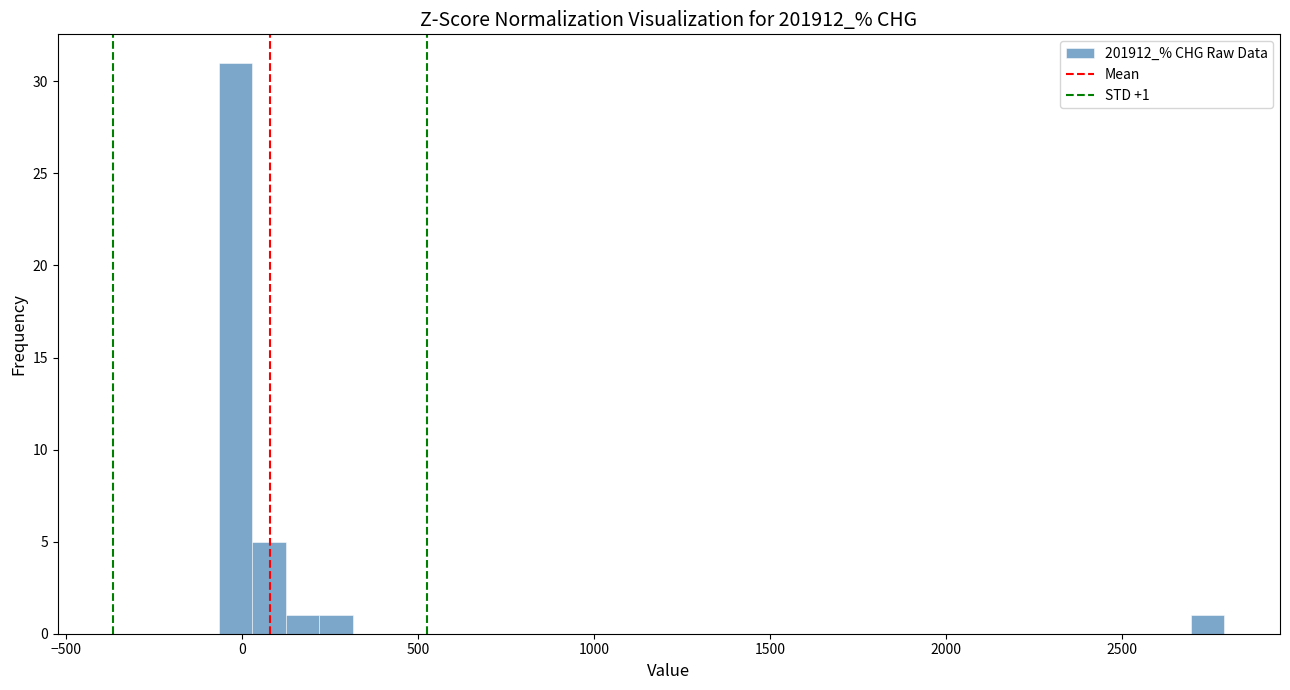

Read against the x-axis, roughly where is the centre of the tallest bar?

0